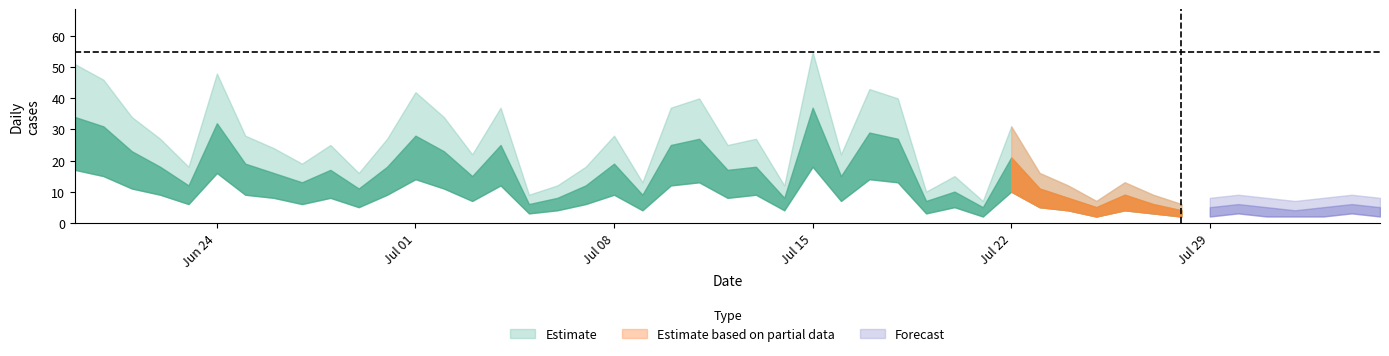

What is the greatest value displayed?

55